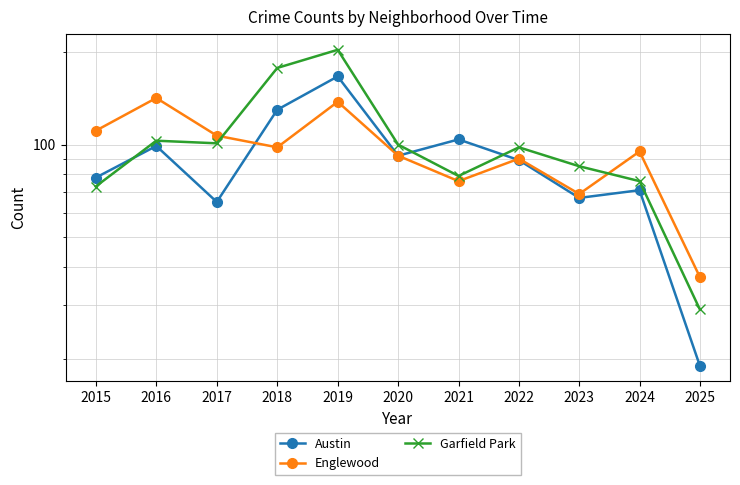

Between 2015 and 2019, which series saw the biggest shift?

Garfield Park